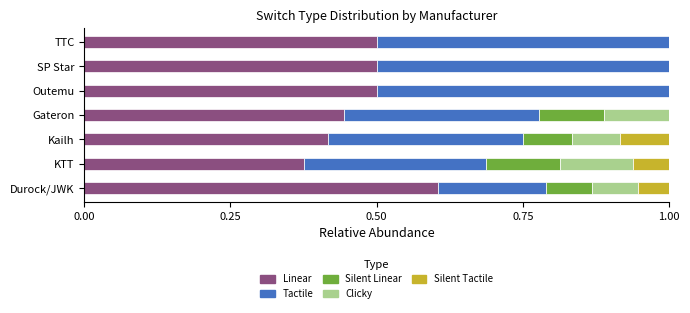

What is the total value across all series at KTT?

1.0